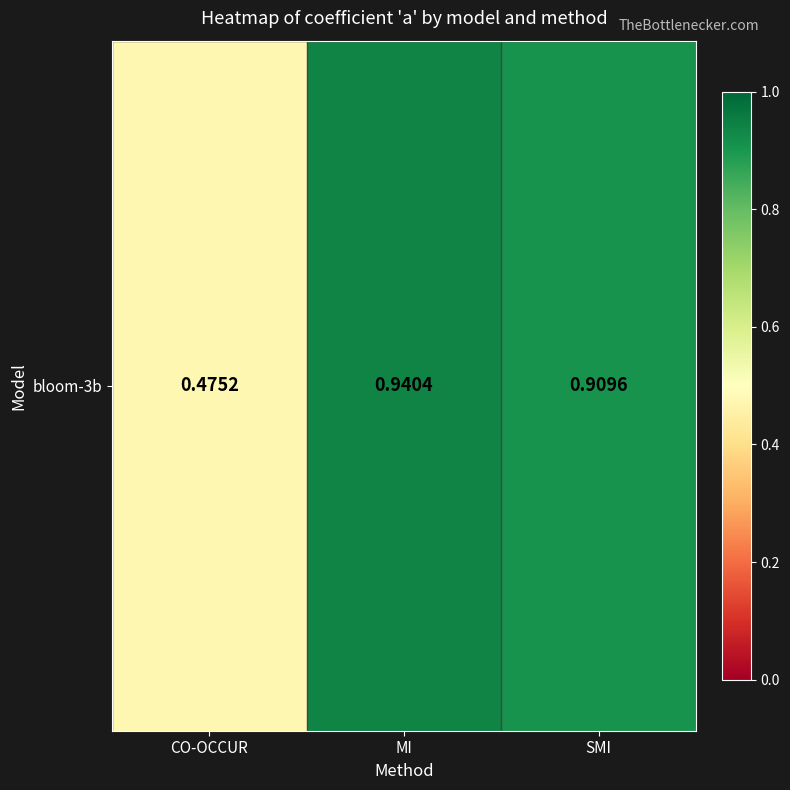

True or false: the data shows 0.2 at CO-OCCUR.

False